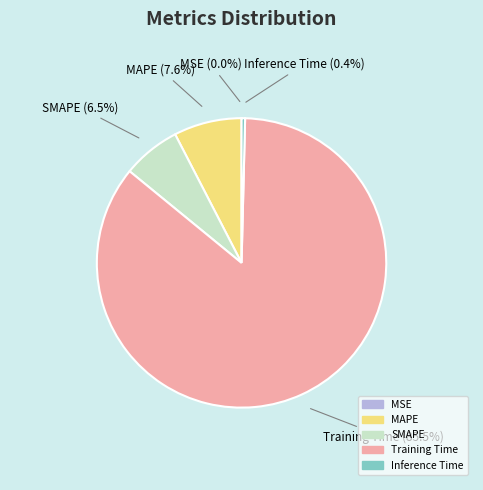

What percentage do SMAPE and Training Time together represent?

92.0%